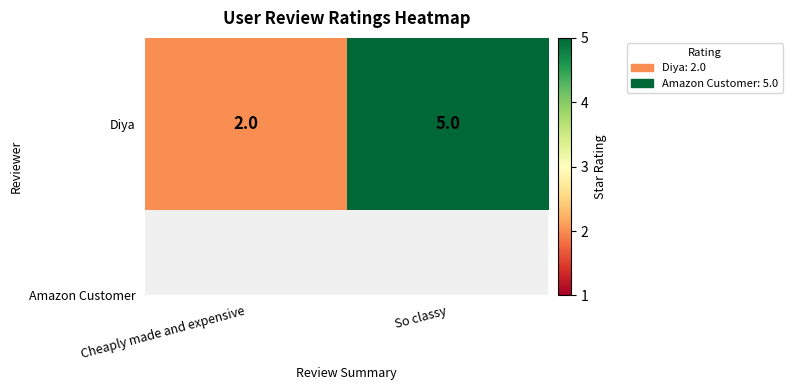

What is the approximate value at So classy?

5